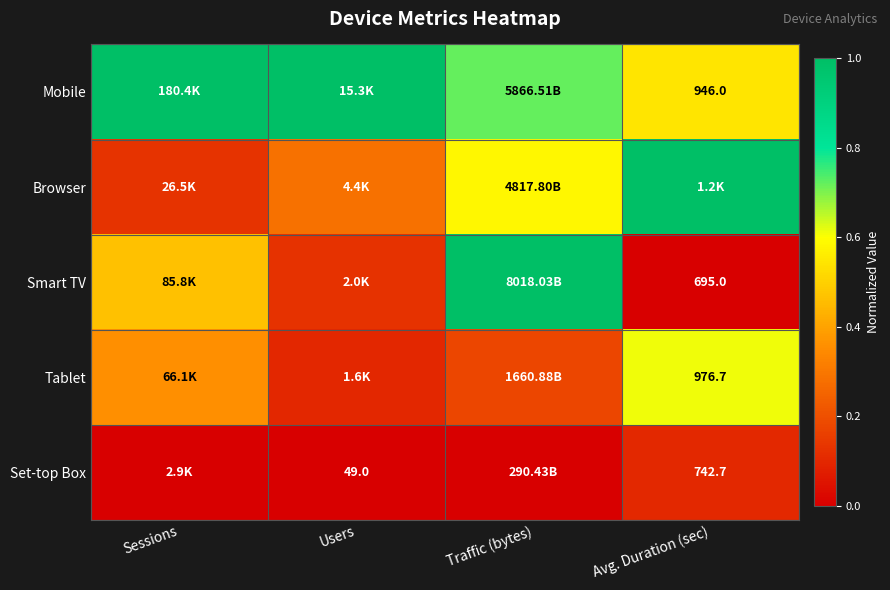

Is it true that Set-top Box equals 0.0 at Sessions?

True